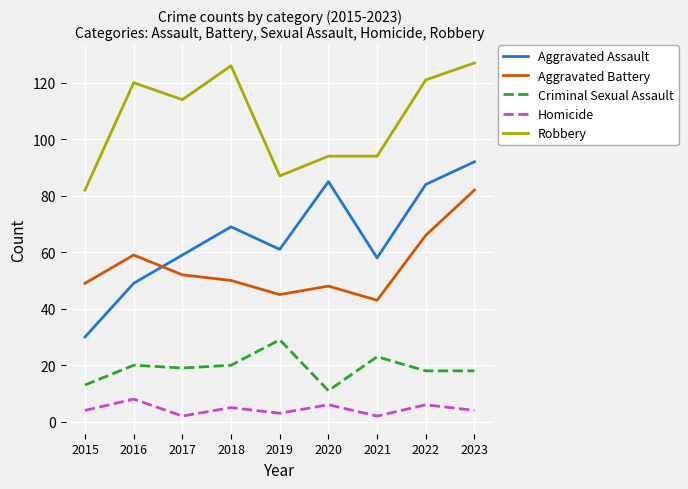

Rank the series at 2016 from lowest to highest value.

Homicide, Criminal Sexual Assault, Aggravated Assault, Aggravated Battery, Robbery